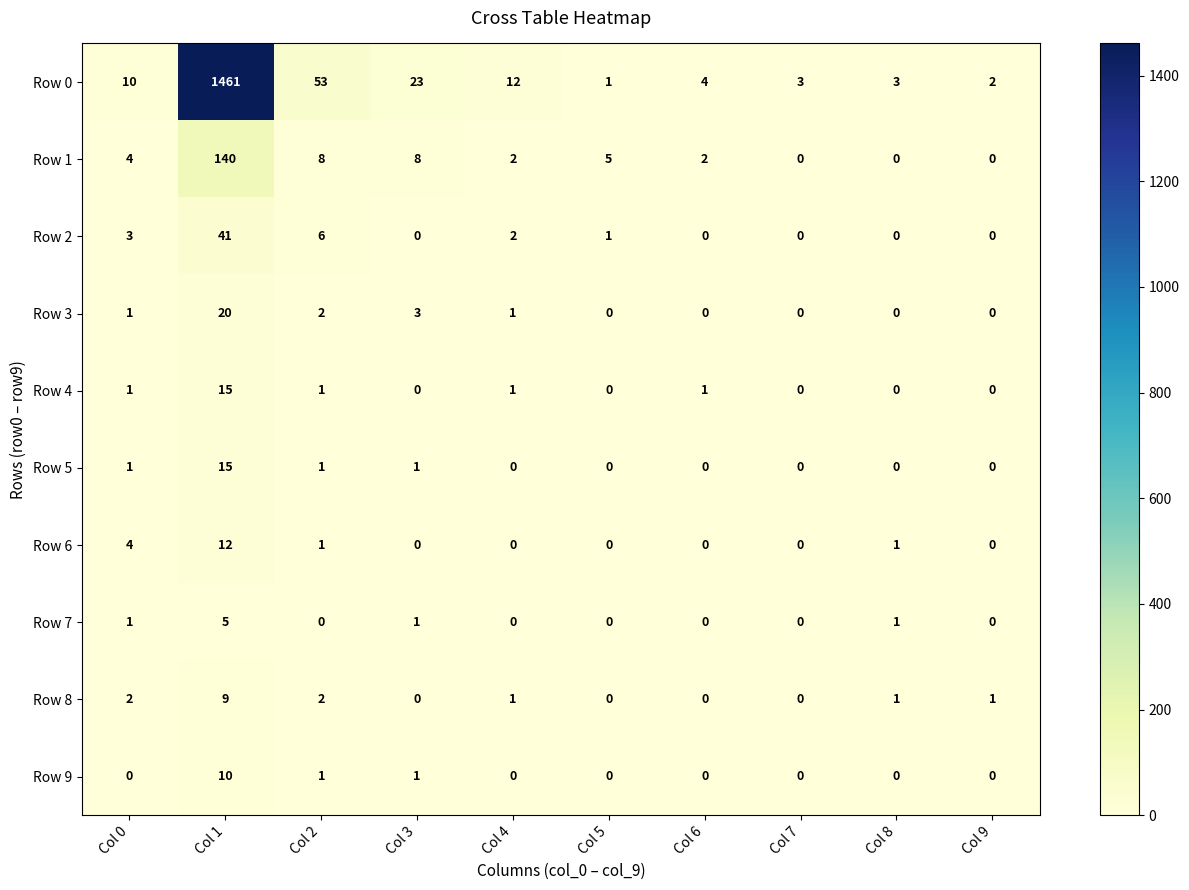

How many series are shown in this chart?

10